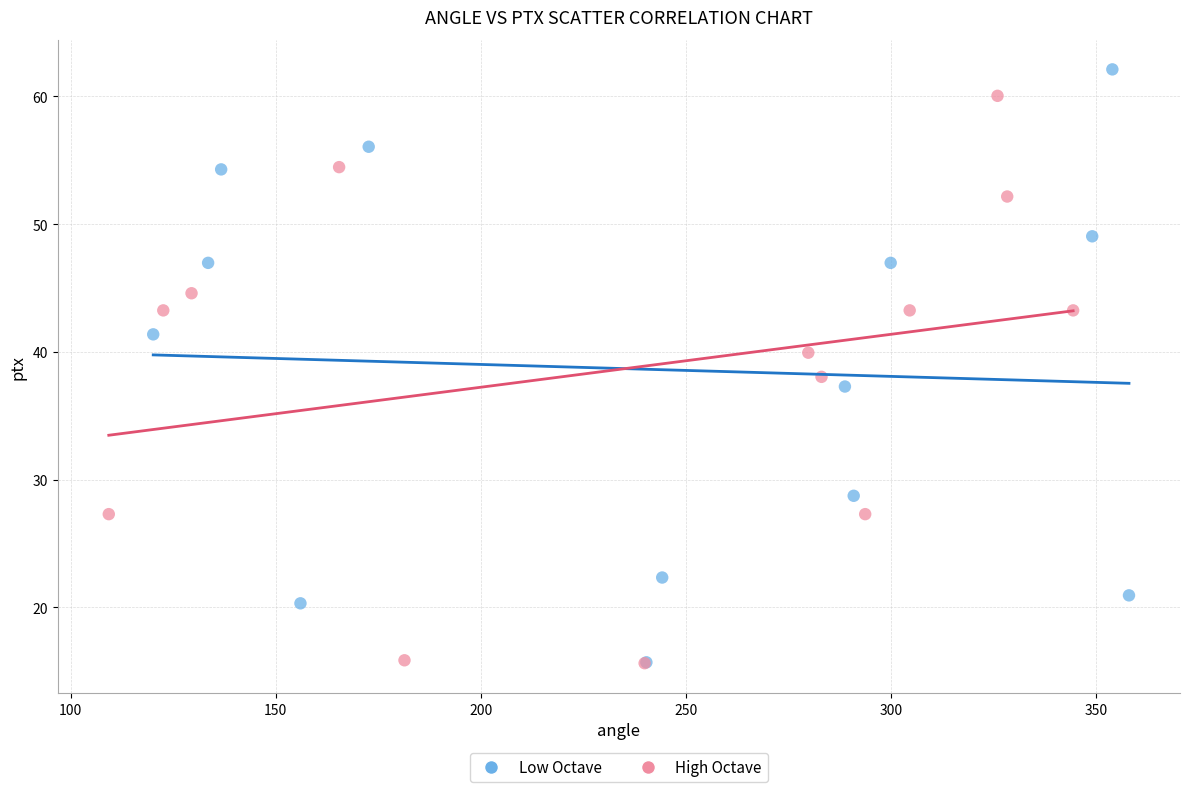

Which series has the widest spread of Y values?

Low Octave